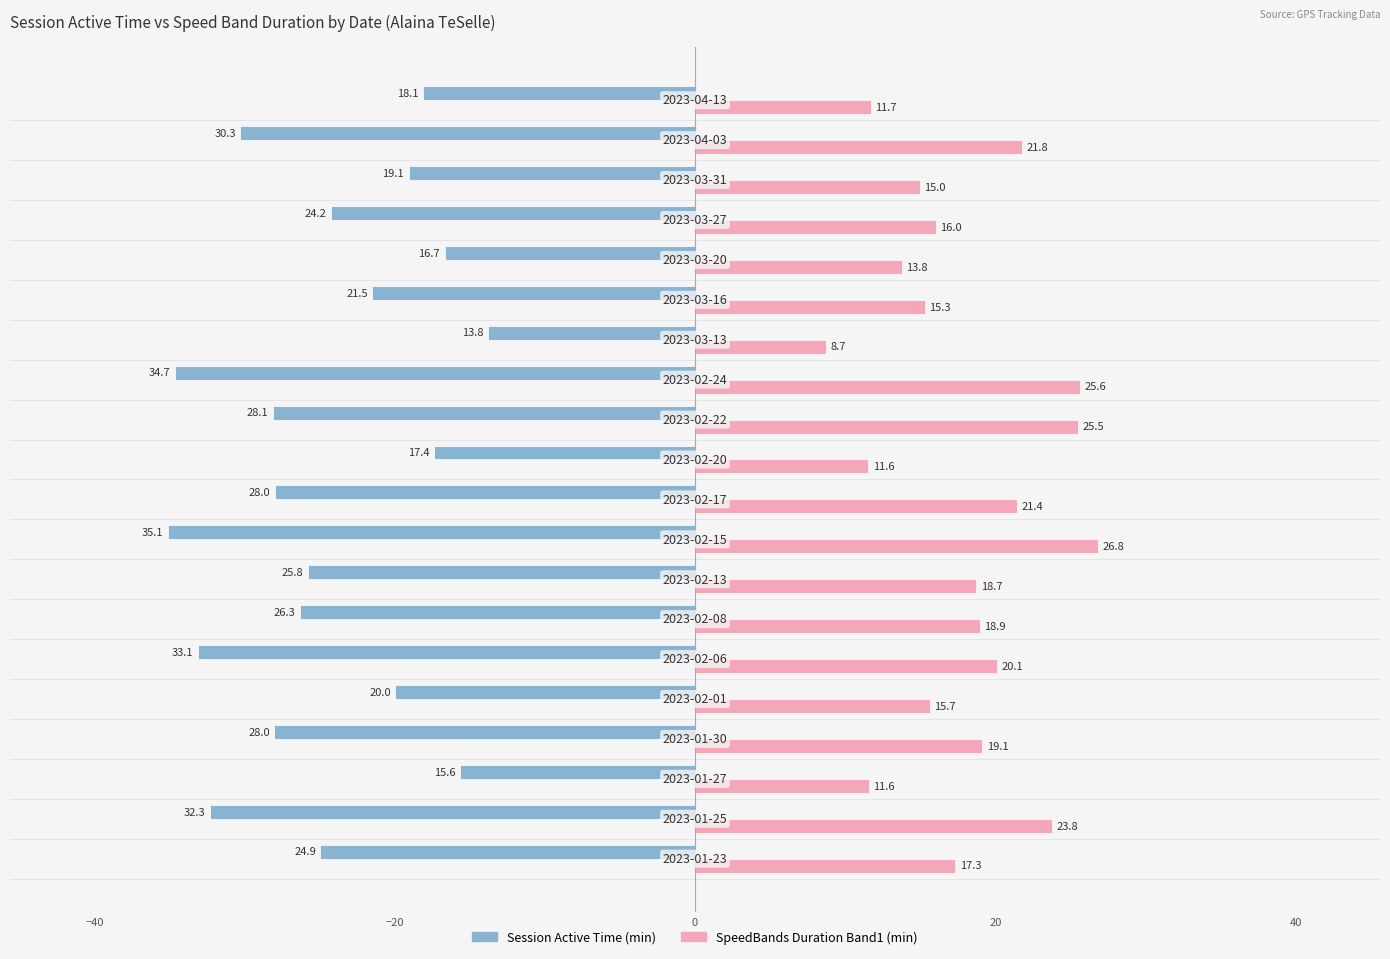

What is the maximum value shown in the chart?

26.8